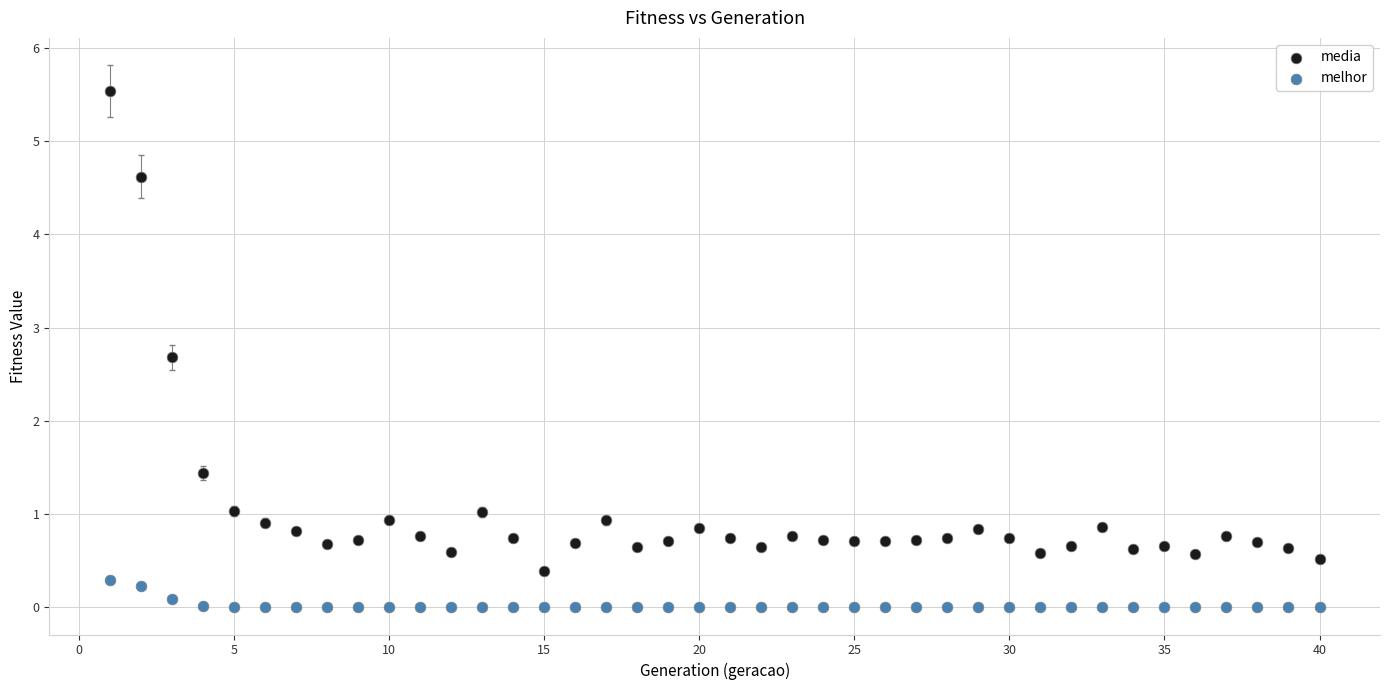

In the media series, what Y value is closest to 2?

1.4